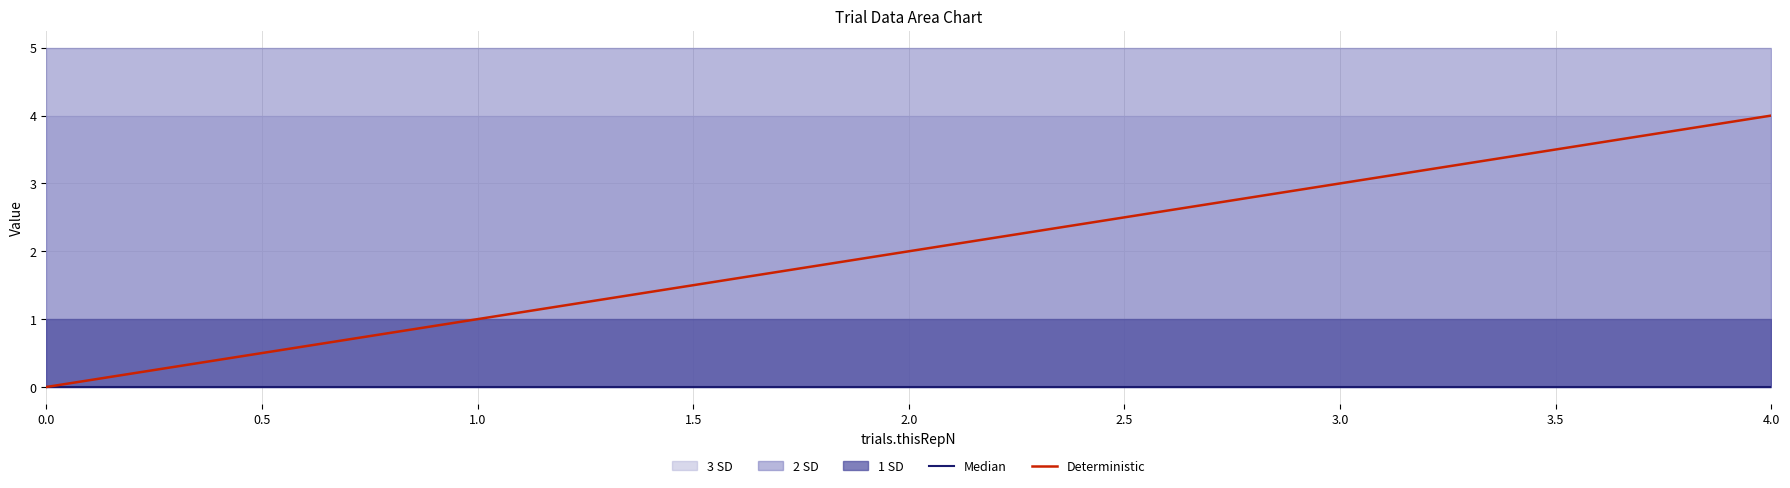

At 4.0, list the series in order from largest to smallest.

Deterministic, Median